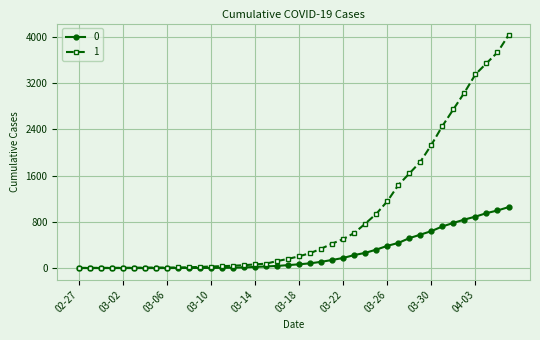

List the series in order of their peak value, highest first.

1, 0